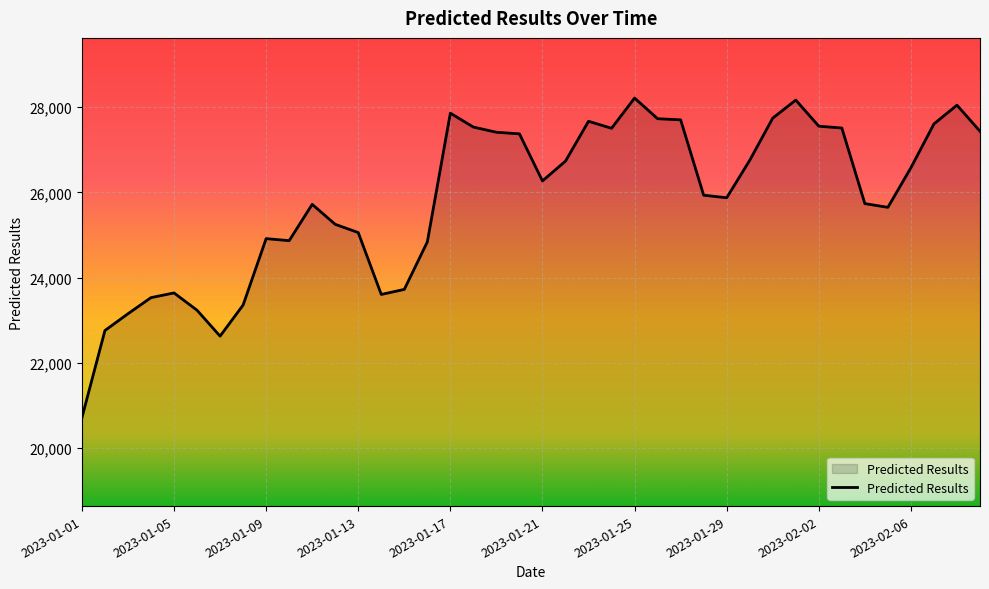

What is the difference between the maximum and minimum values?

7495.3